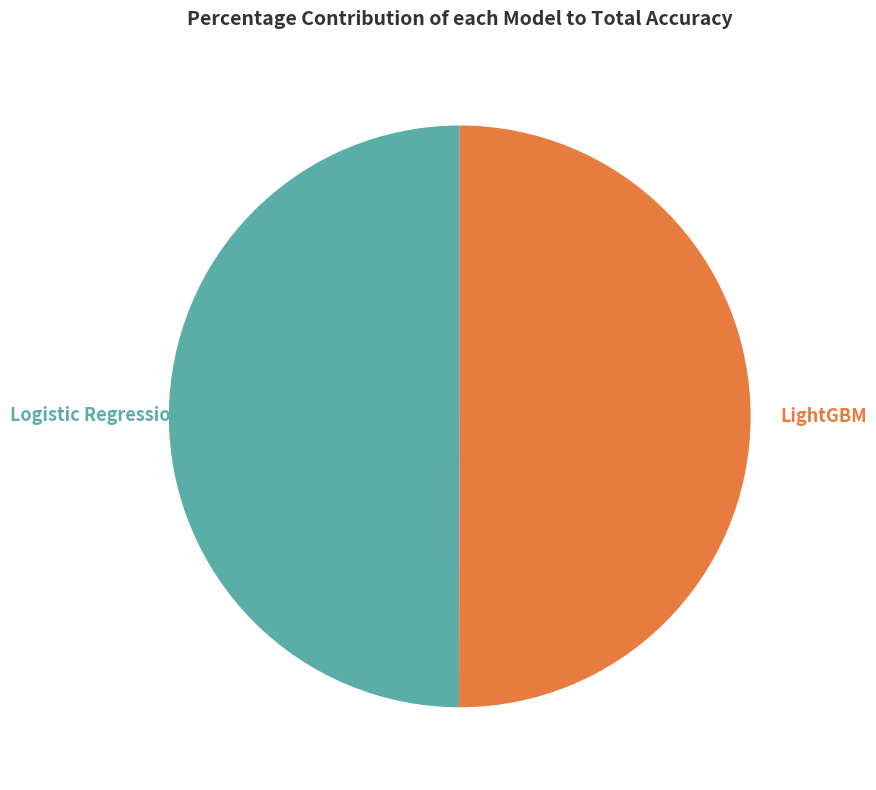

Combined, do Logistic Regression and LightGBM account for over 50%?

Yes